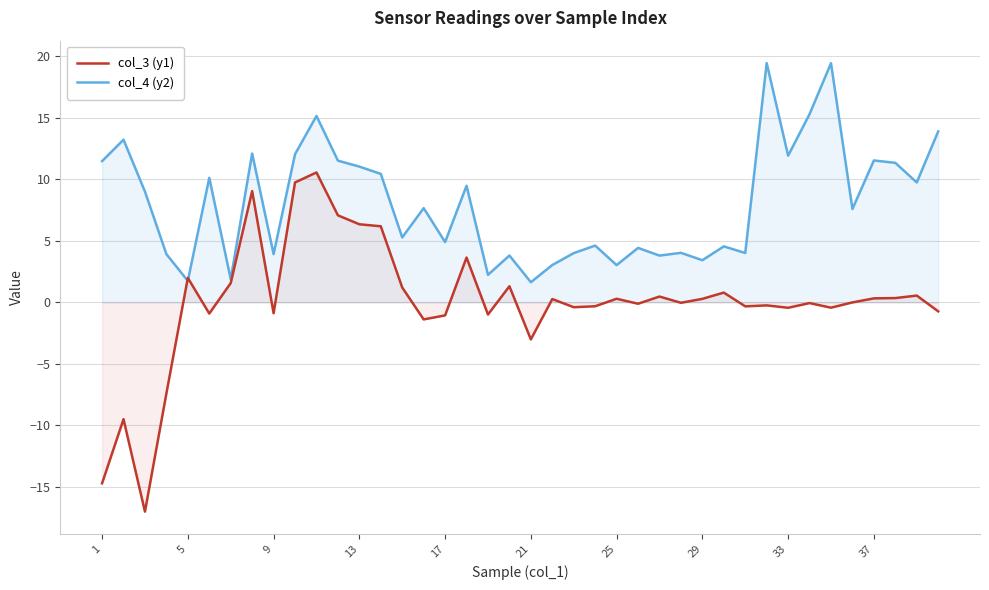

The col_3 (y1) series shows 2.0 at 13. True or false?

False